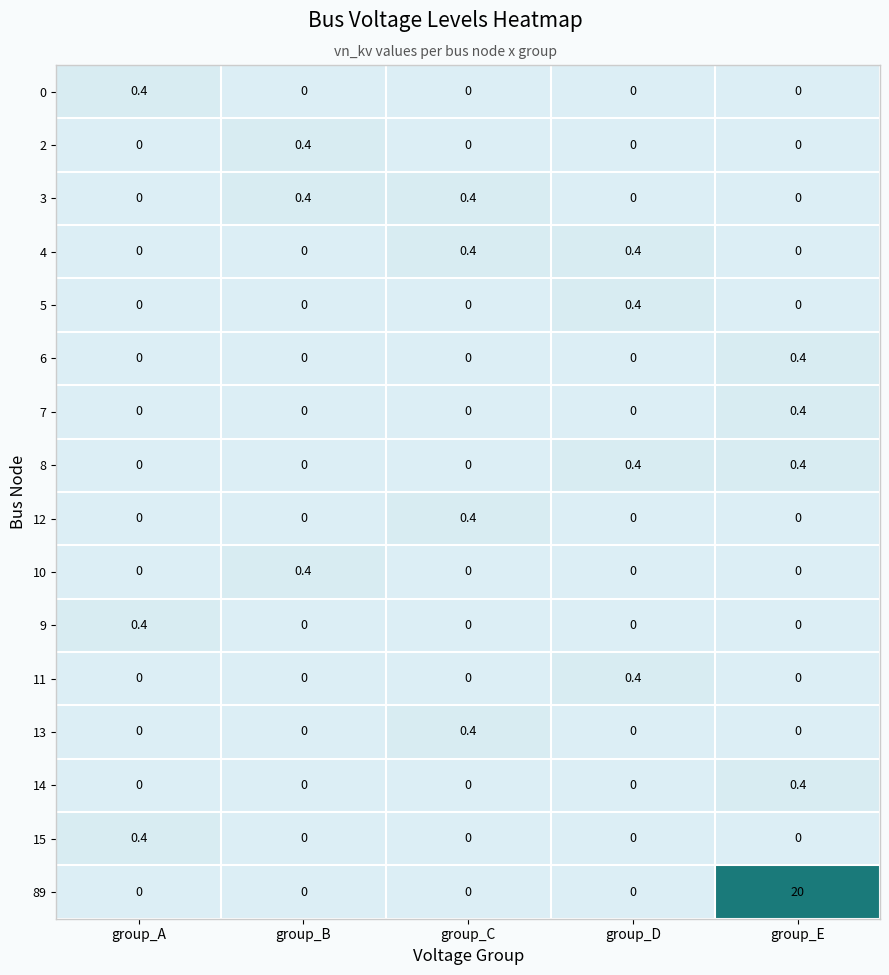

What is the maximum value for 89?

20.0